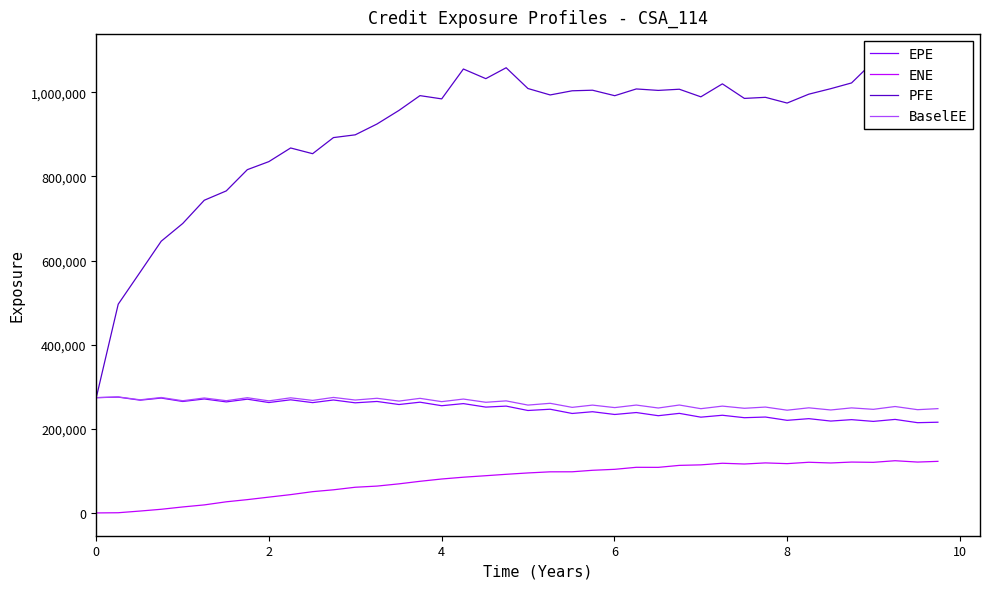

Is it true that ENE equals 65516.4 at 0?

False